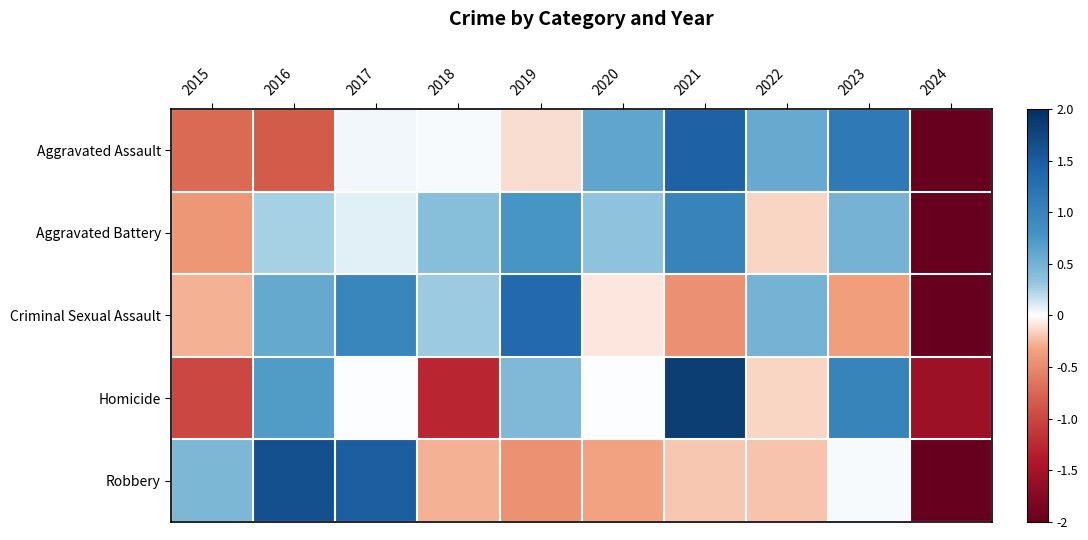

Reading left to right, extract all data points from this chart.

Aggravated Assault: 2015=-0.7	2016=-0.8	2017=0.0	2018=0.0	2019=-0.1	2020=0.6	2021=1.4	2022=0.6	2023=1.1	2024=-2.2
Aggravated Battery: 2015=-0.4	2016=0.3	2017=0.1	2018=0.4	2019=0.8	2020=0.3	2021=1.0	2022=-0.1	2023=0.5	2024=-2.8
Criminal Sexual Assault: 2015=-0.3	2016=0.6	2017=1.0	2018=0.3	2019=1.3	2020=-0.1	2021=-0.5	2022=0.5	2023=-0.4	2024=-2.5
Homicide: 2015=-1.0	2016=0.7	2017=0.0	2018=-1.3	2019=0.4	2020=0.0	2021=1.8	2022=-0.1	2023=1.0	2024=-1.5
Robbery: 2015=0.4	2016=1.6	2017=1.5	2018=-0.3	2019=-0.4	2020=-0.3	2021=-0.2	2022=-0.2	2023=0.0	2024=-2.1